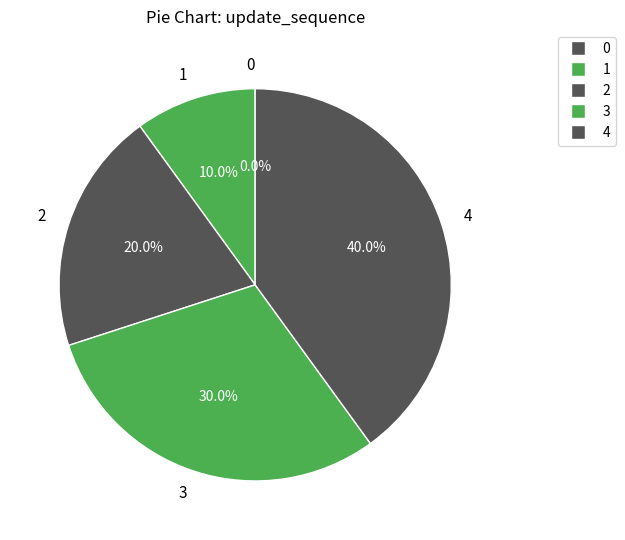

How many segments does this pie chart have?

5